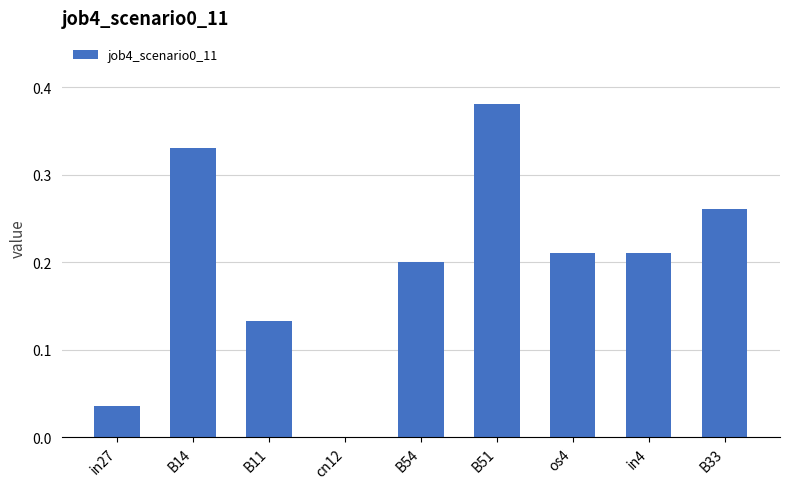

True or false: the data shows 0.0 at in27.

True